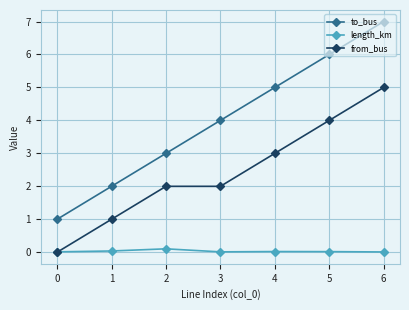

Is the value of length_km at 3 greater than the value of from_bus at 2?

No